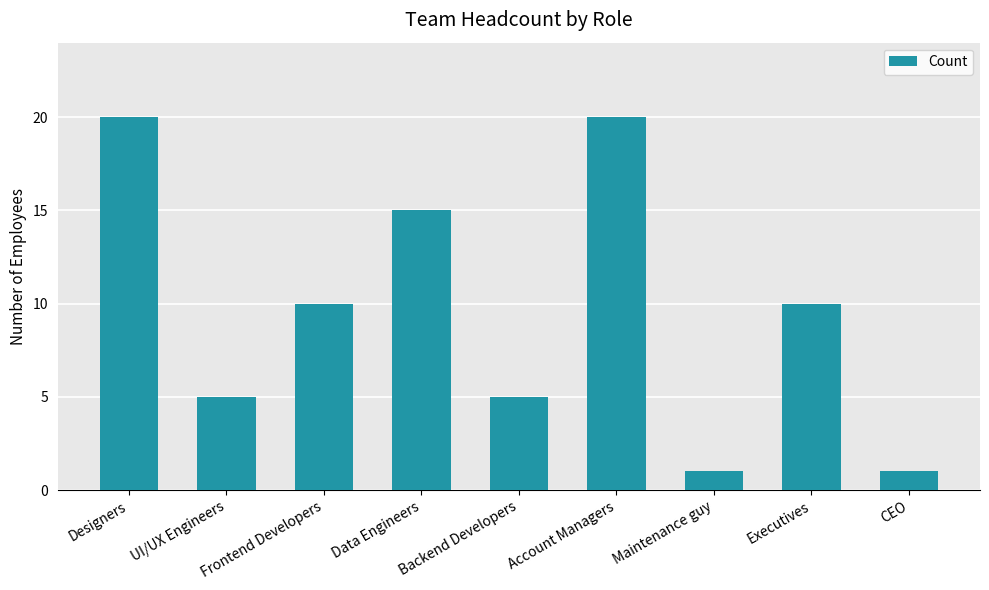

What is the greatest value displayed?

20